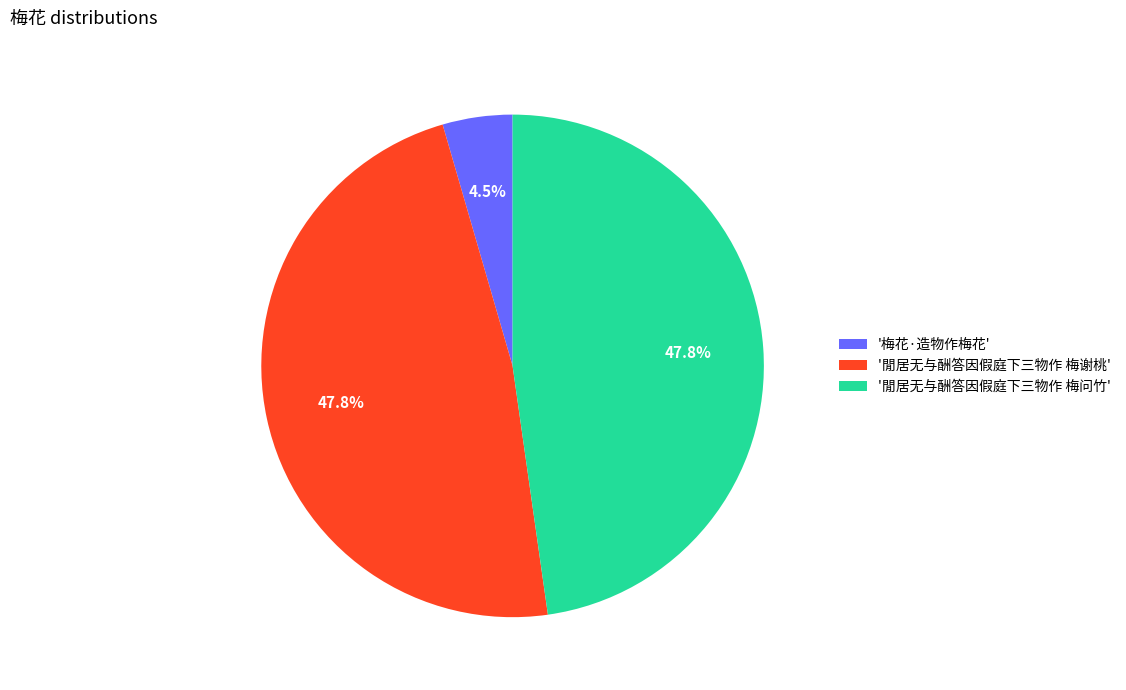

Combined, what portion of the pie is '閒居无与酬答因假庭下三物作 梅谢桃' and '閒居无与酬答因假庭下三物作 梅问竹'?

95.5%